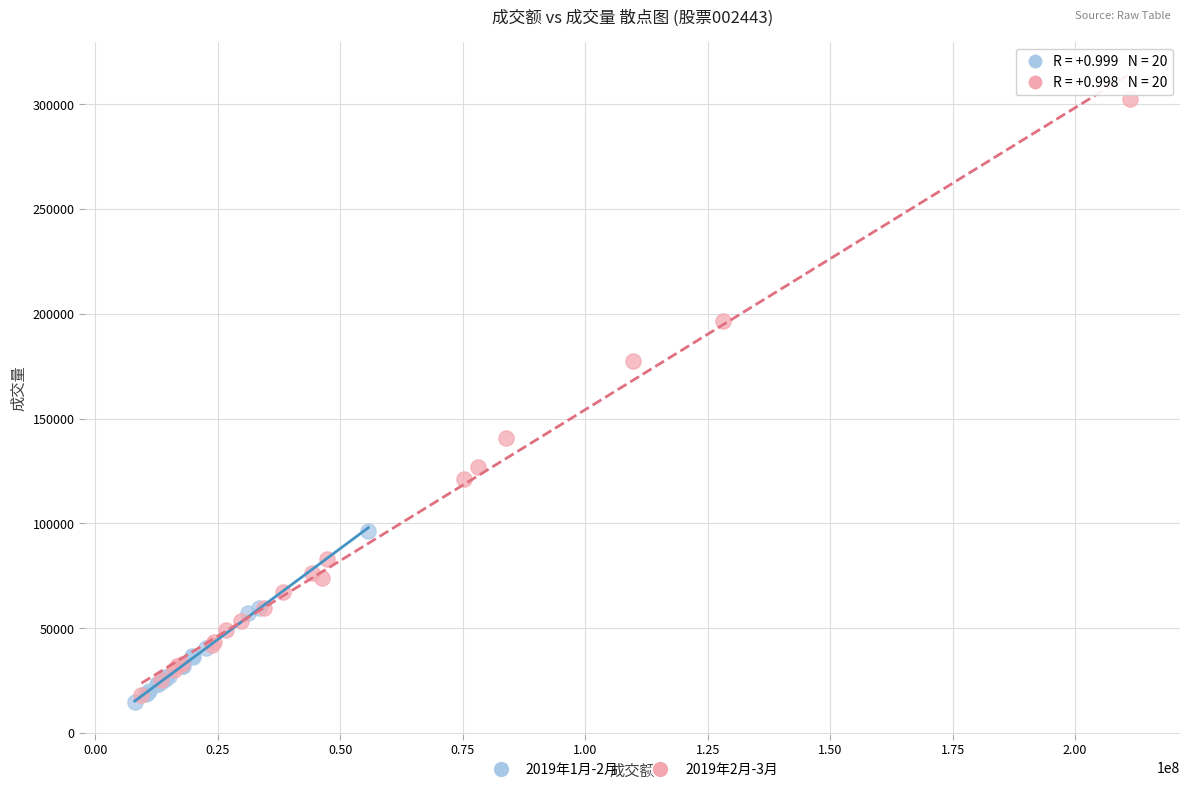

What are all the series names shown in the legend?

2019年1月-2月, 2019年2月-3月